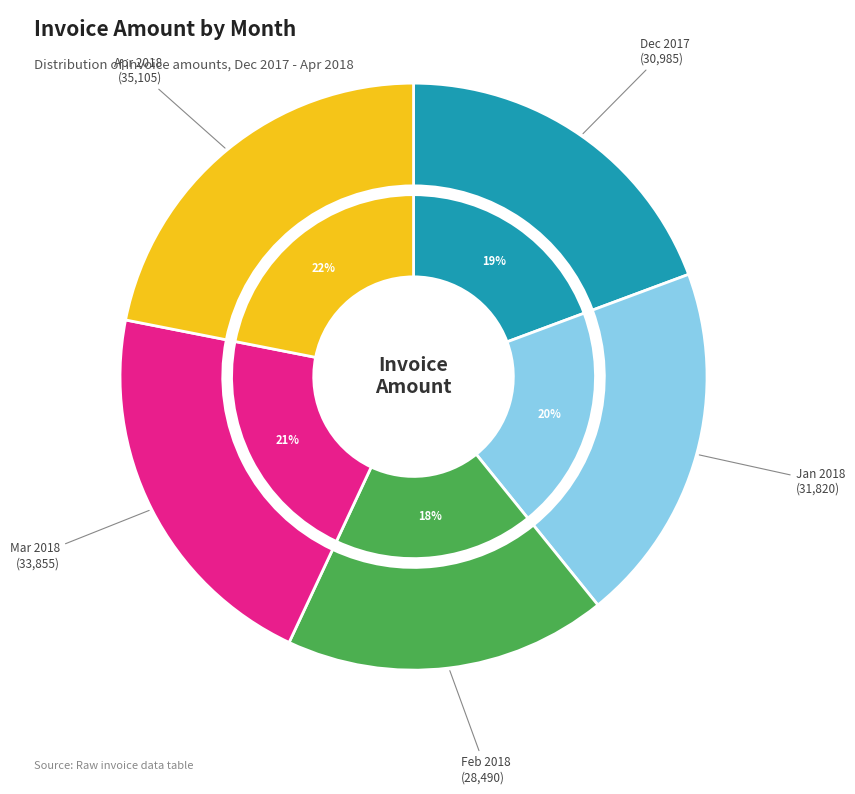

Combined, do Jan 2018 and Feb 2018 account for over 50%?

No